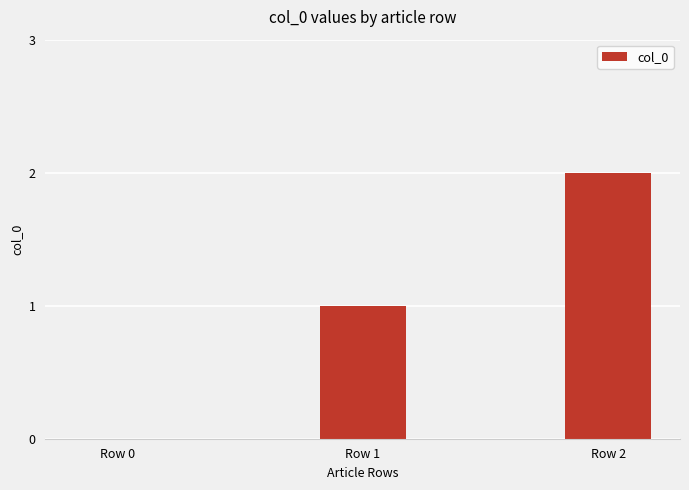

What is the sum of all values?

3